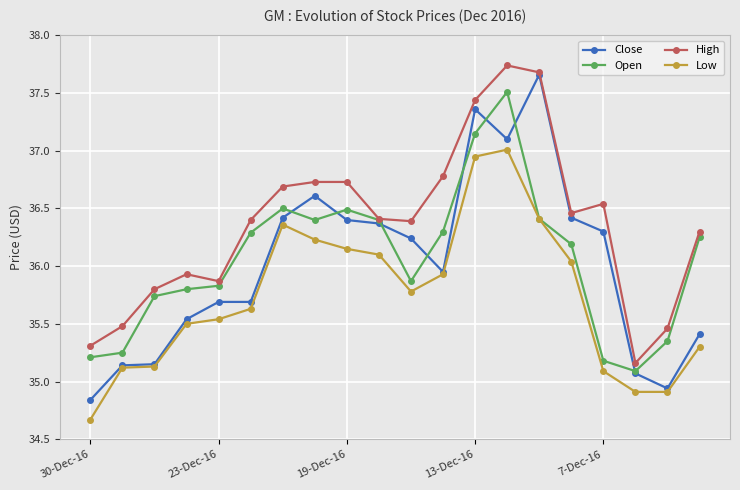

What is the value of the Open point at the 12th from the left?

36.3